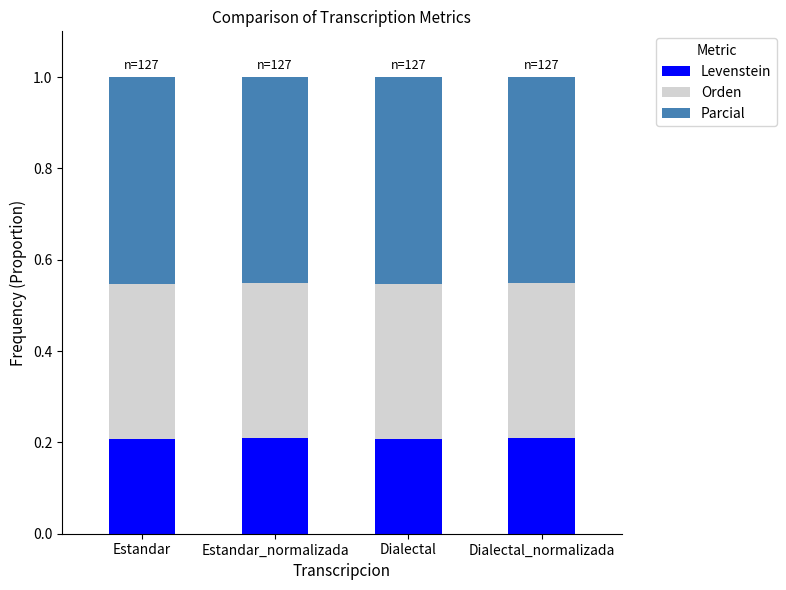

Reading right to left, transcribe the values for Levenstein.

0.2	0.2	0.2	0.2